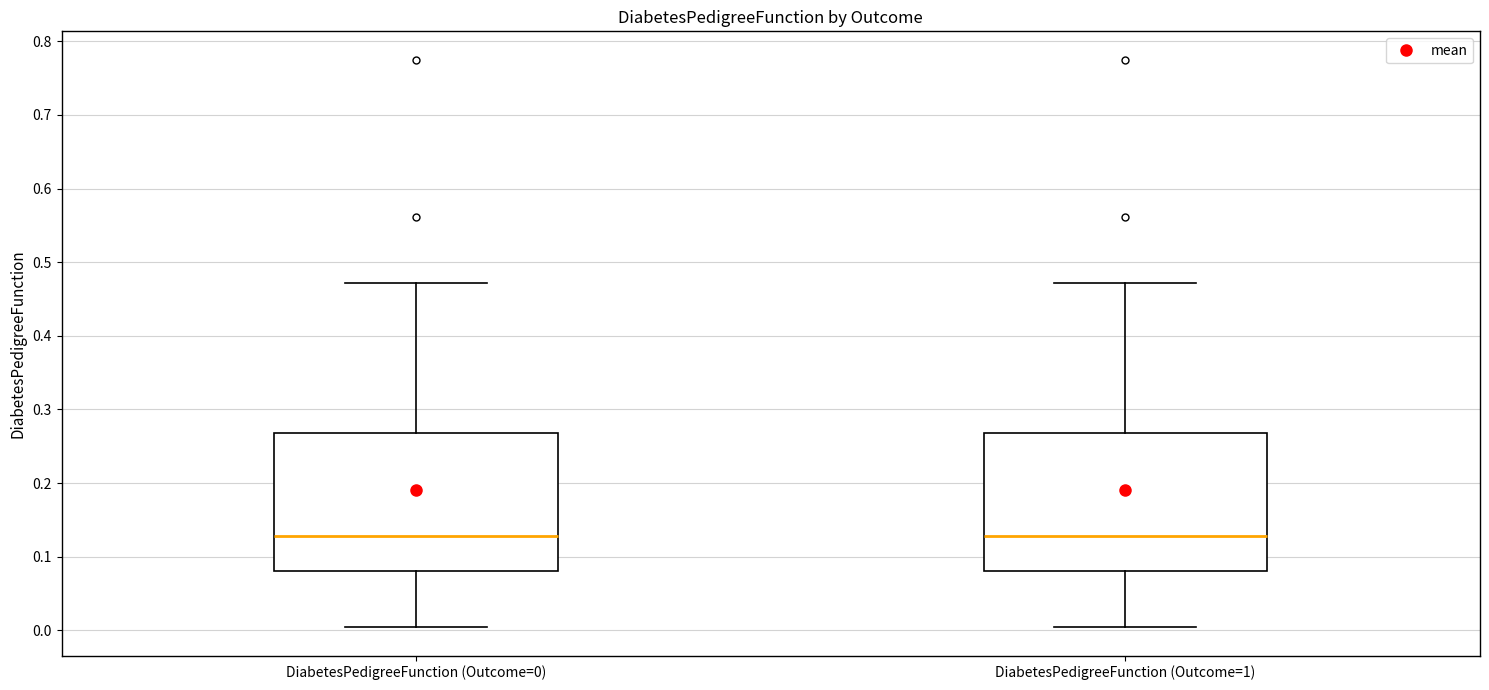

Where does the upper whisker of the box for DiabetesPedigreeFunction (Outcome=0) end on the y-axis? The values are not printed on the chart, so give them approximately, as read against the axis.

0.47